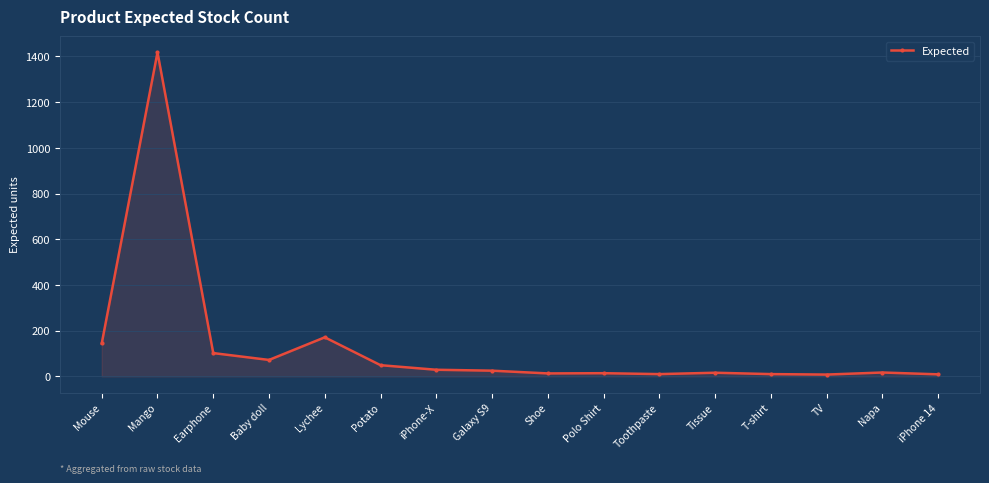

What is the value of the 10th point from the left?

14